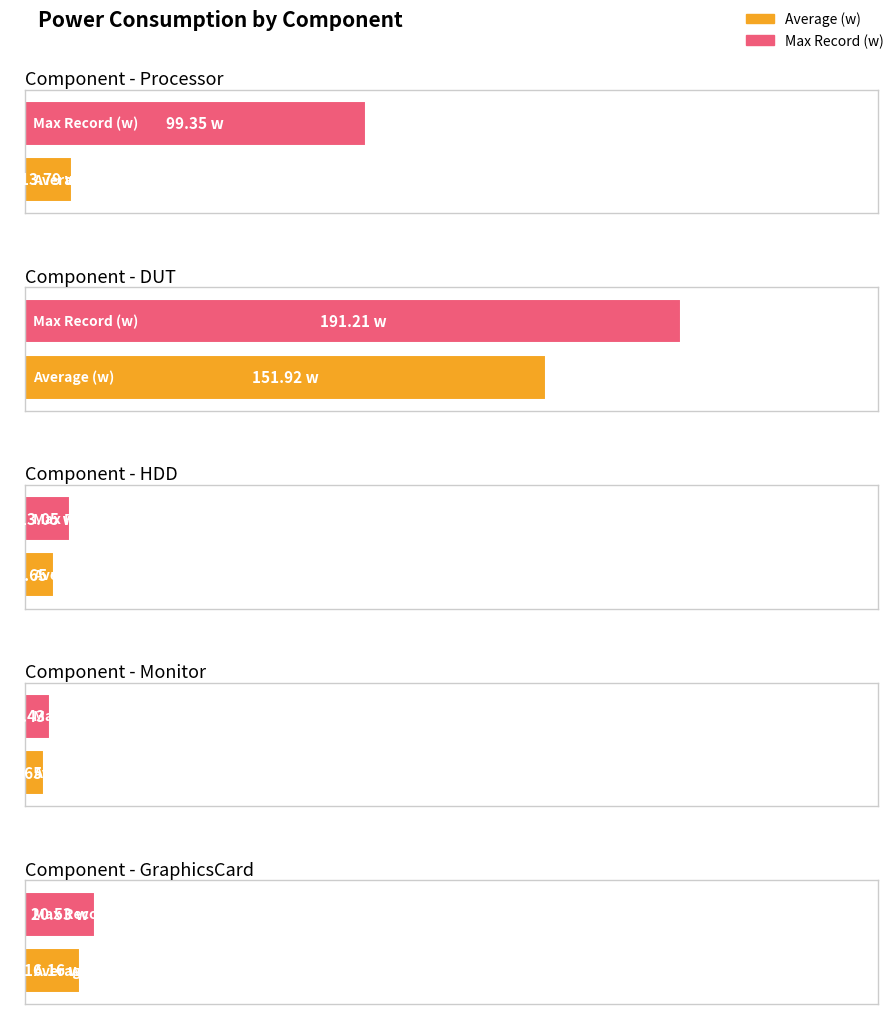

At how many categories does at least one series exceed 11?

4